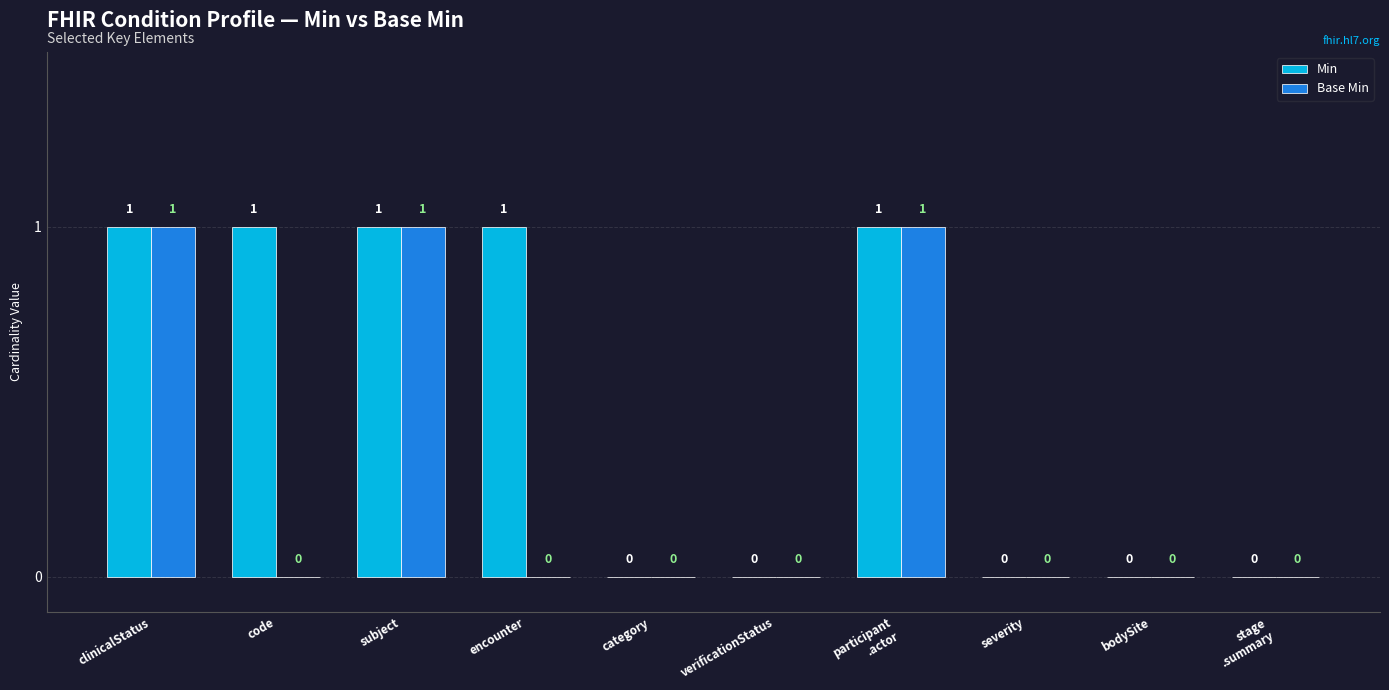

Reading left to right, transcribe all the data shown in this chart.

Min: clinicalStatus=1	code=1	subject=1	encounter=1	category=0	verificationStatus=0	participant
.actor=1	severity=0	bodySite=0	stage
.summary=0
Base Min: clinicalStatus=1	code=0	subject=1	encounter=0	category=0	verificationStatus=0	participant
.actor=1	severity=0	bodySite=0	stage
.summary=0